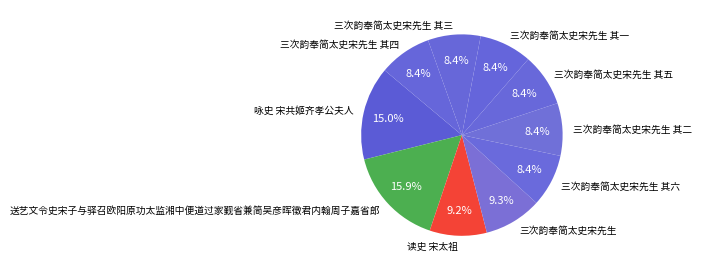

Is the sum of 读史 宋太祖 and 三次韵奉简太史宋先生 greater than half?

No